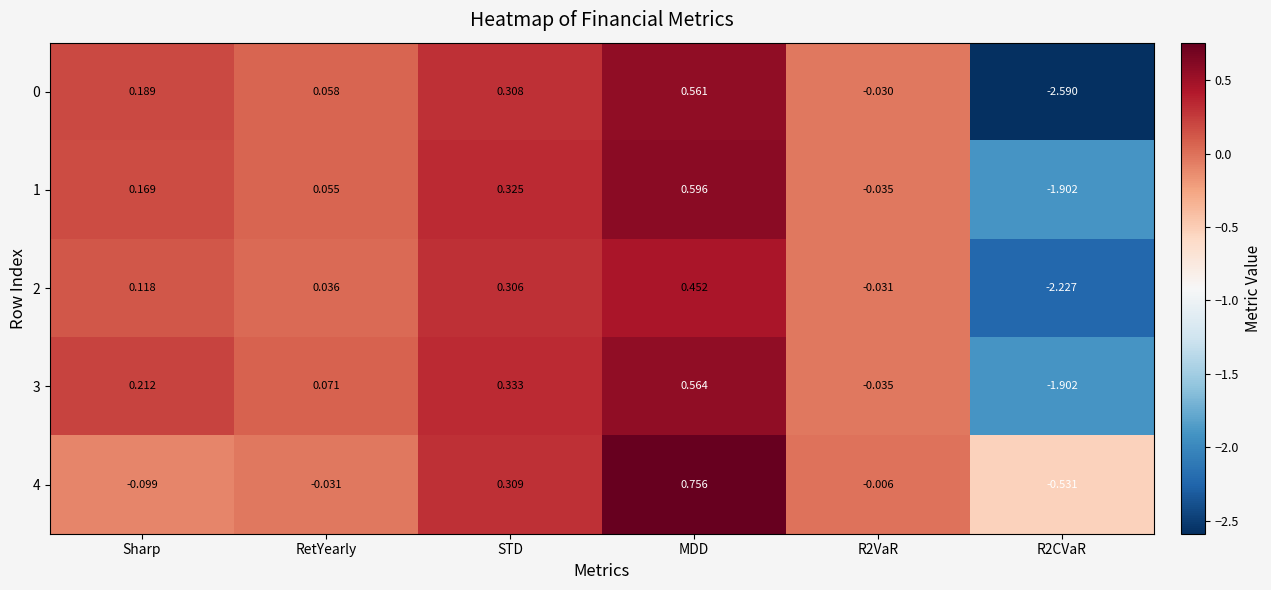

At which category does the chart reach its peak across all series?

MDD